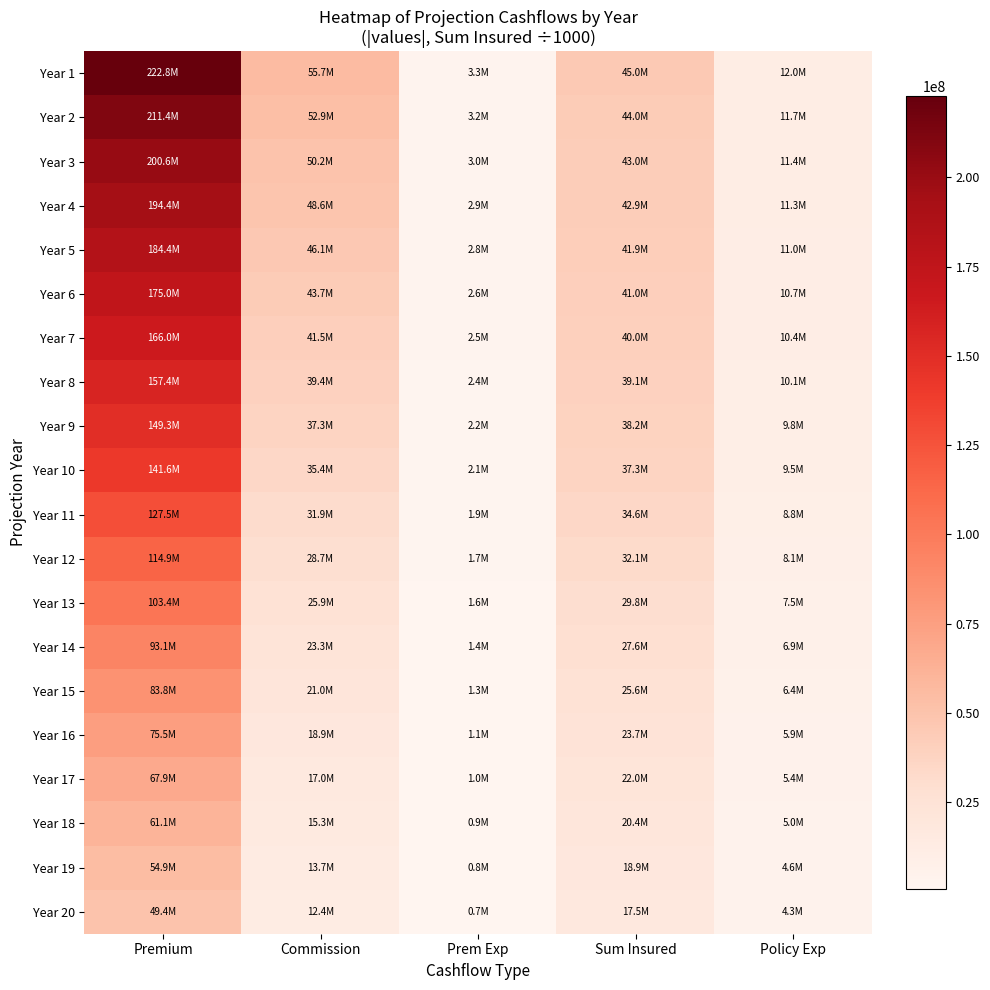

What is the total value across all series at Commission?

658625527.0